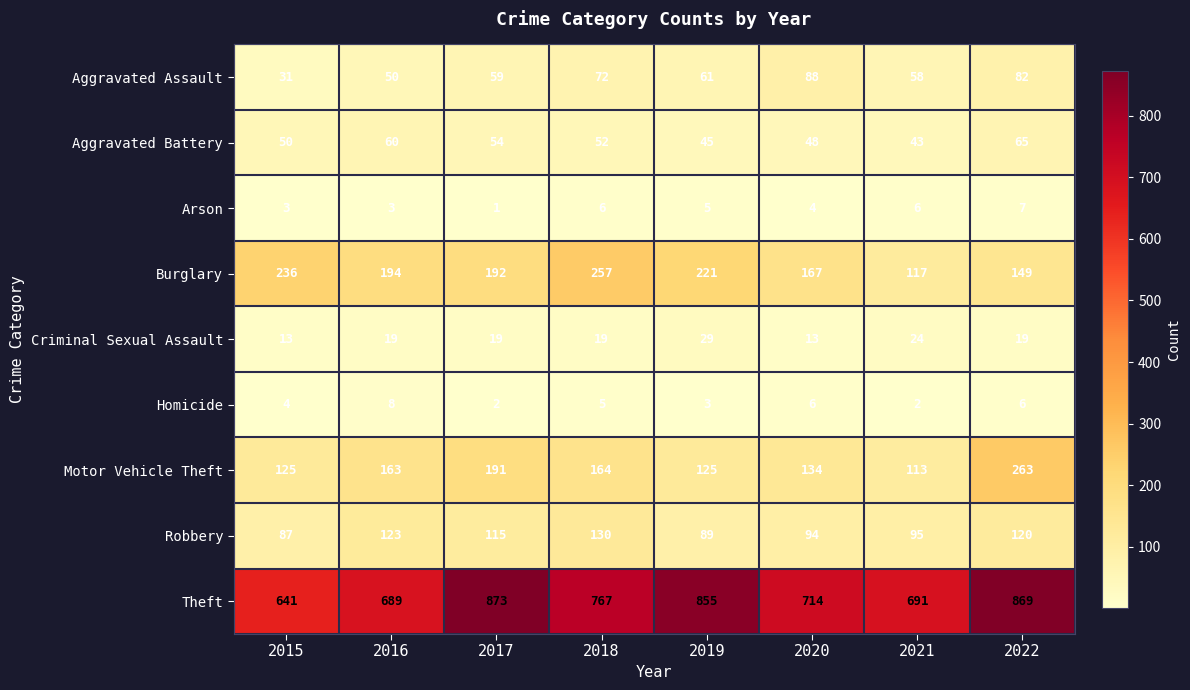

How many values in the Arson series are below 5?

4